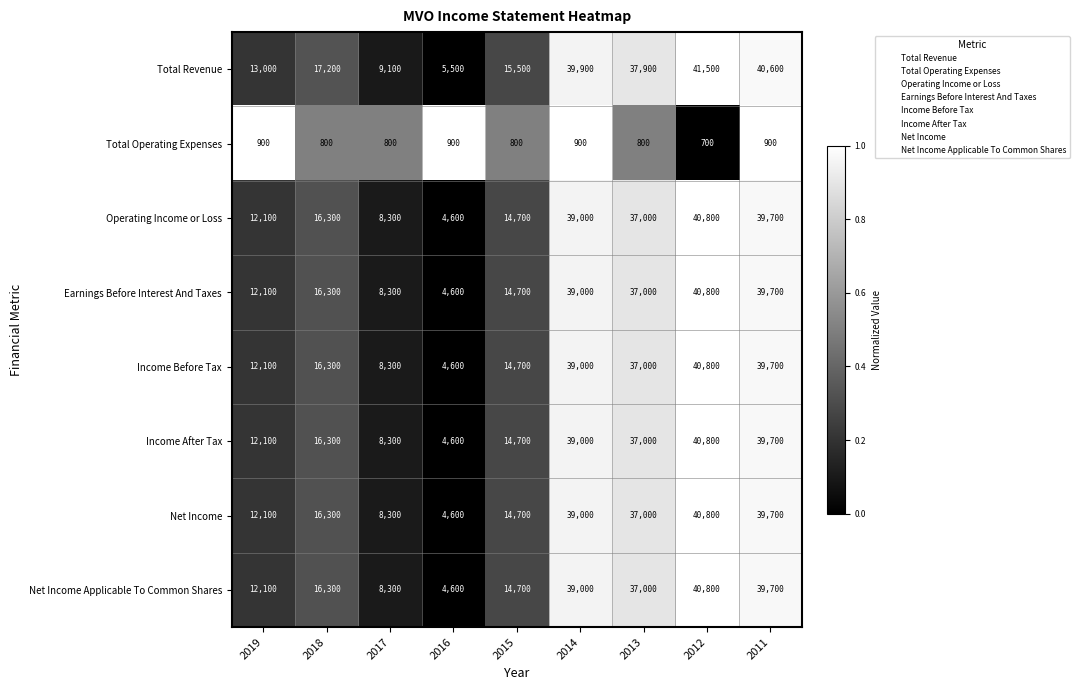

List the labels in order of Operating Income or Loss value, smallest first.

2016, 2017, 2019, 2015, 2018, 2013, 2014, 2011, 2012